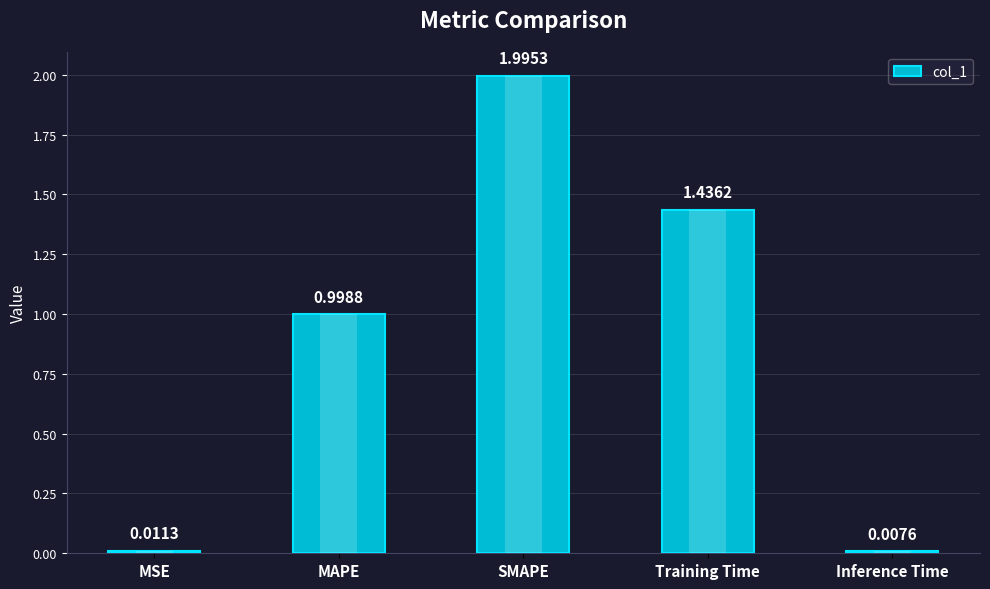

Does the chart contain stacked bars?

No